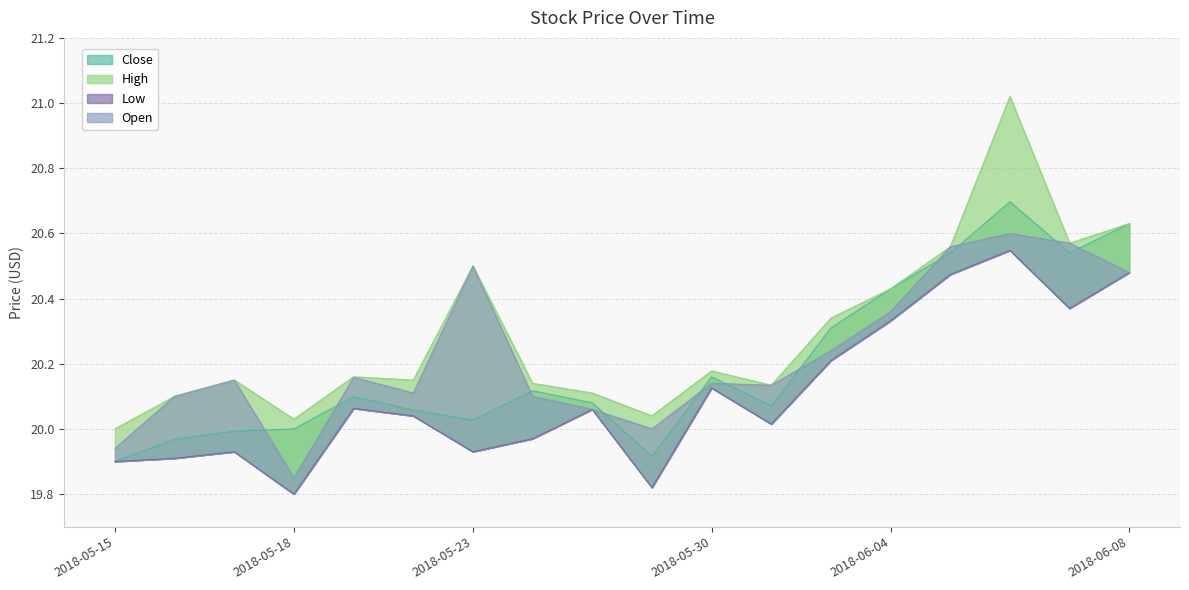

Between 2018-05-31 and 2018-05-25, which is larger?

2018-05-25